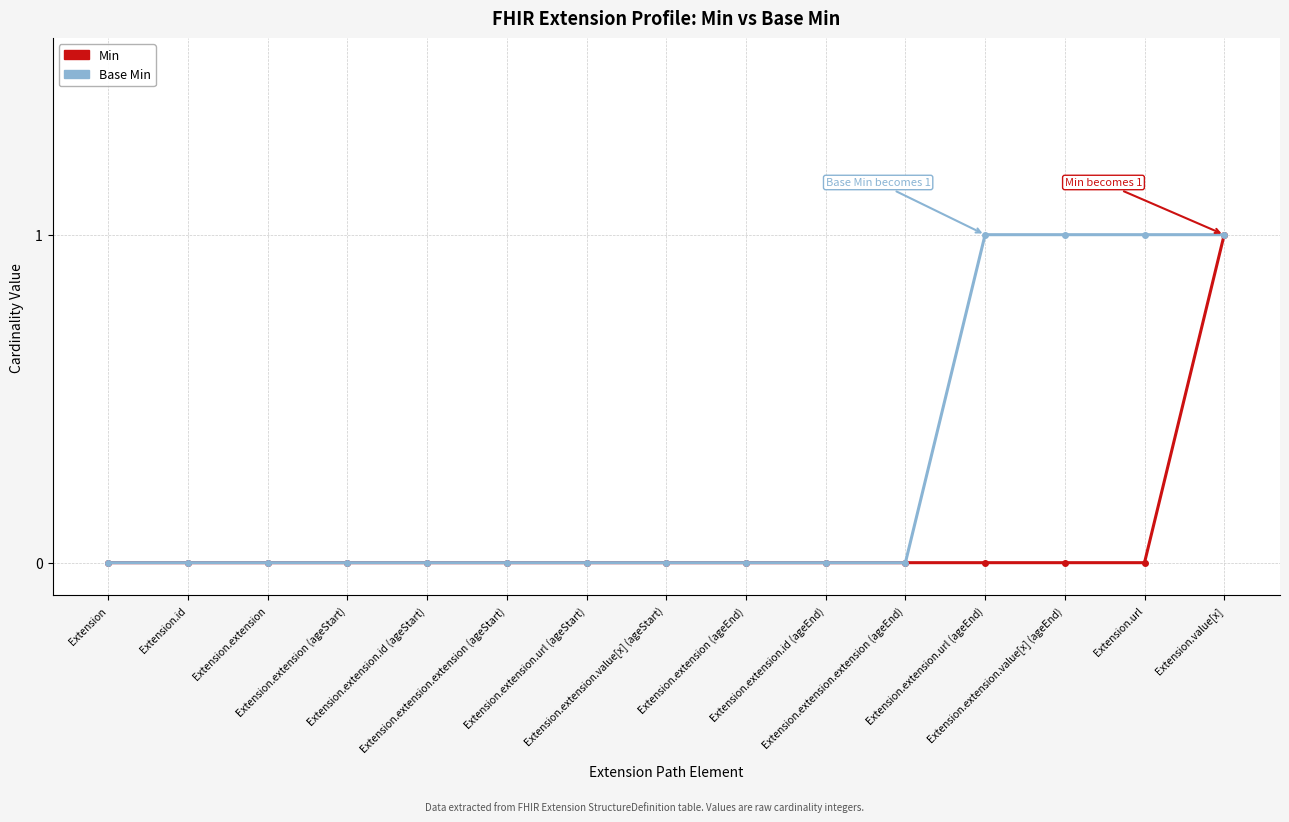

List the series in order of their overall mean, highest first.

Base Min, Min